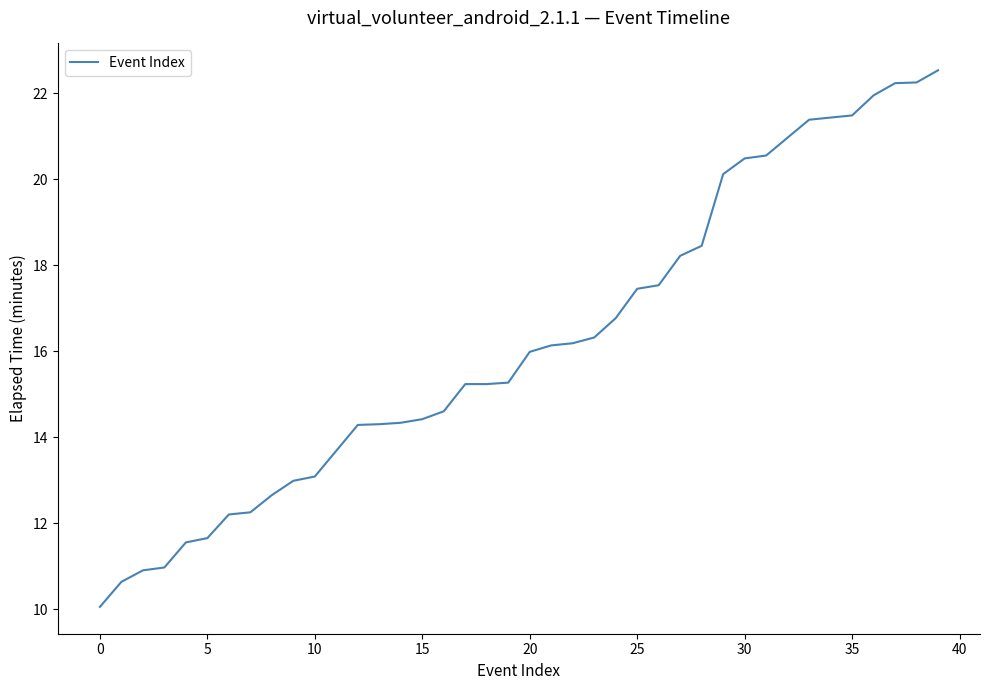

What is the maximum value shown in the chart?

22.5